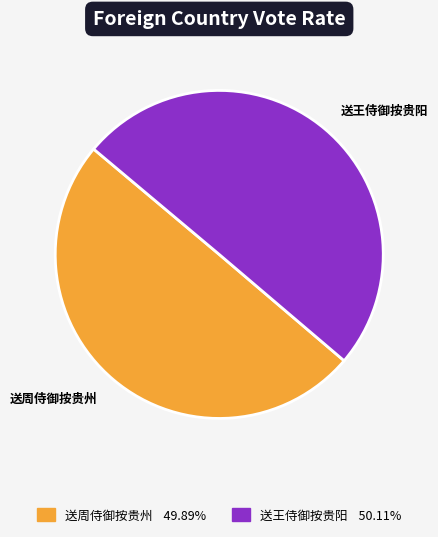

Do 送王侍御按贵阳 and 送周侍御按贵州 together represent more than half of the pie?

Yes